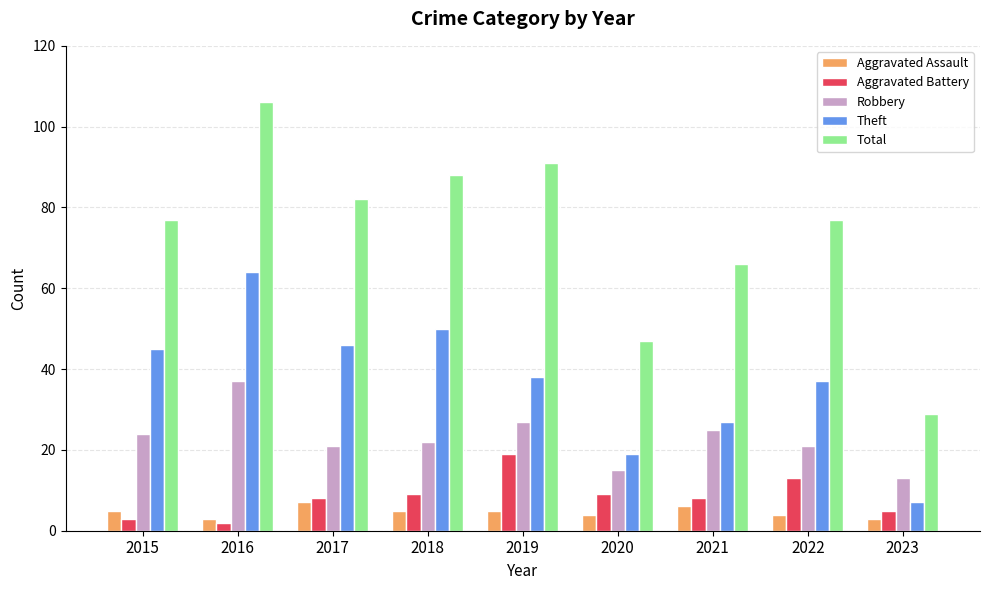

At which label is Robbery closest to 25?

2021